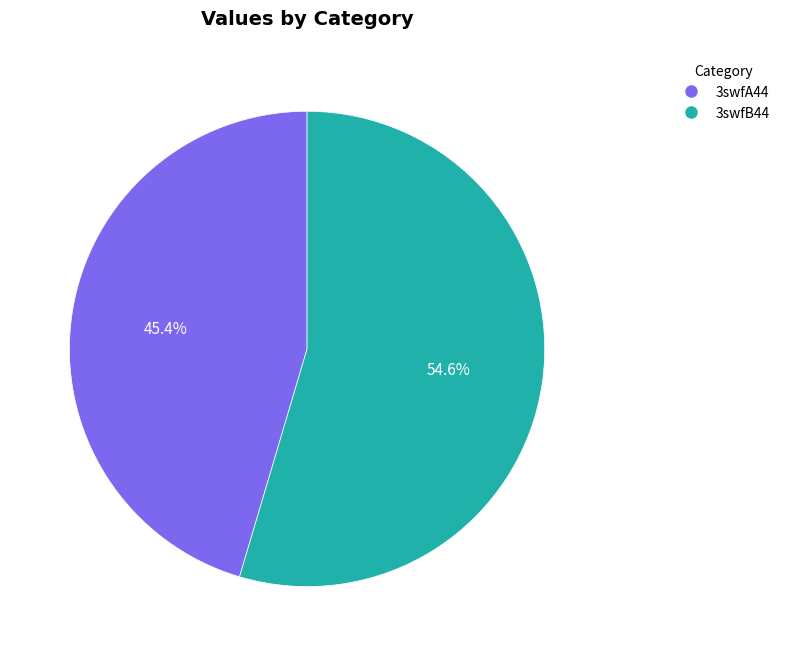

Combined, do 3swfB44 and 3swfA44 account for over 50%?

Yes